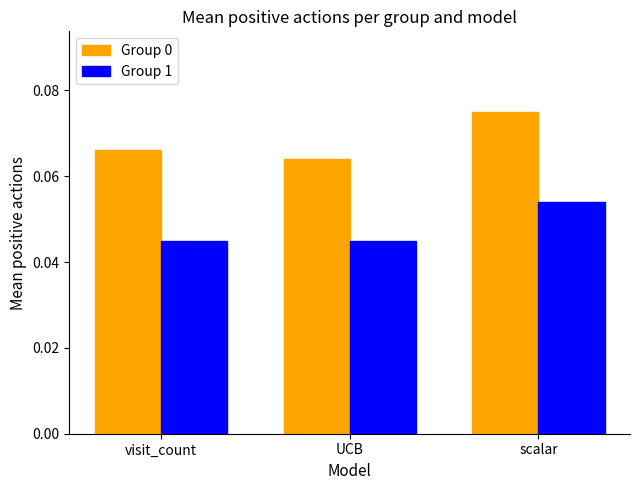

At how many categories does at least one series exceed 0?

3